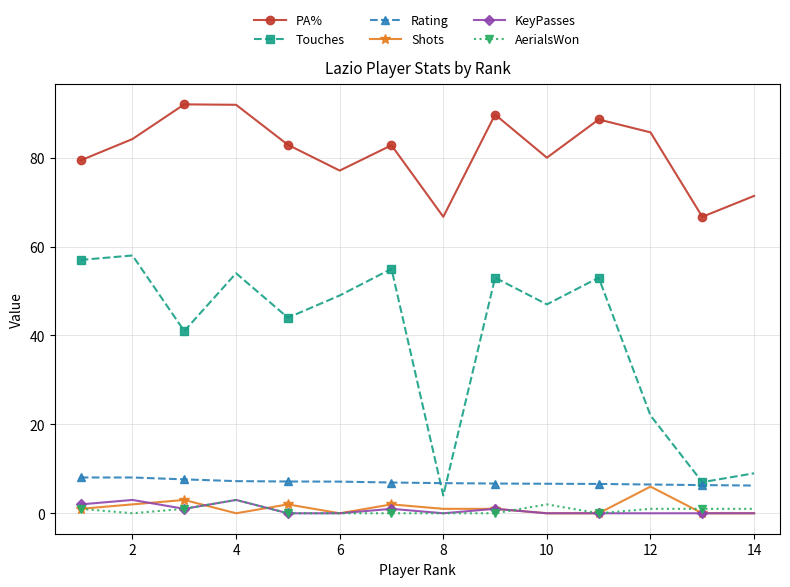

True or false: Rating and PA% cross at least once.

False